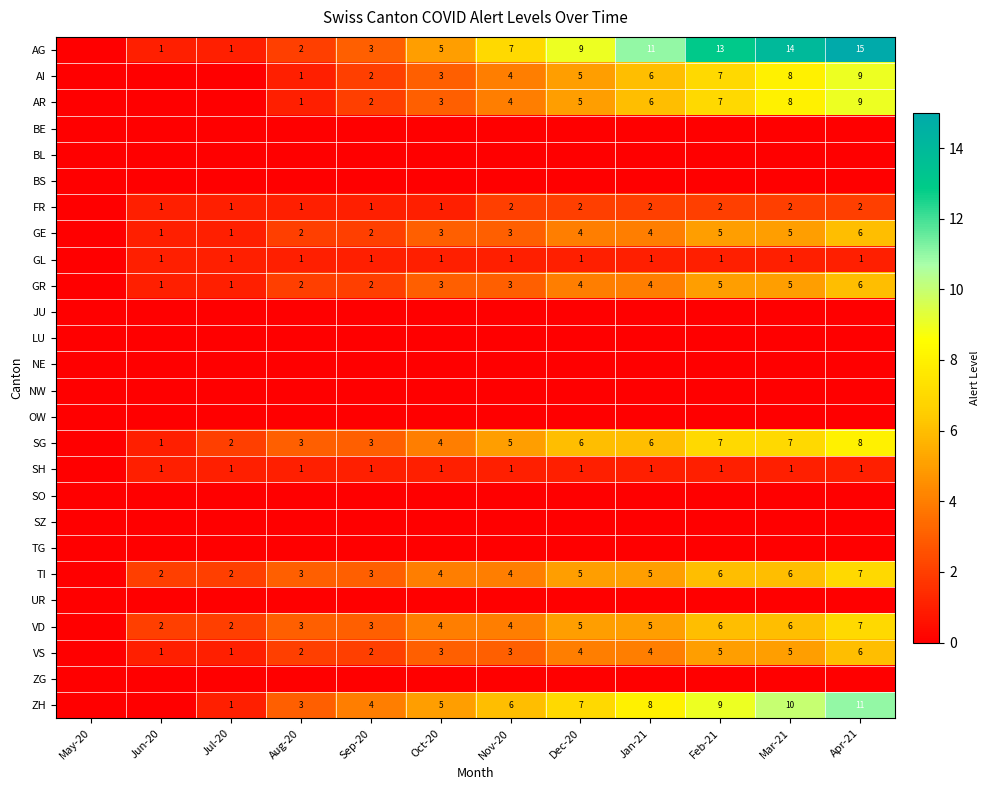

True or false: AI has a value of 7 at Feb-21.

True